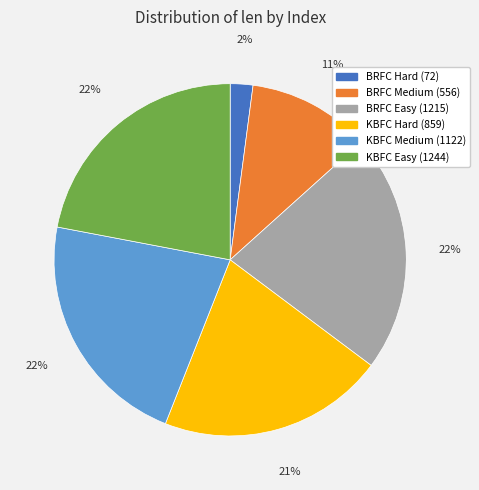

To the nearest percent, what is the difference between the largest and smallest slice percentages?

20%